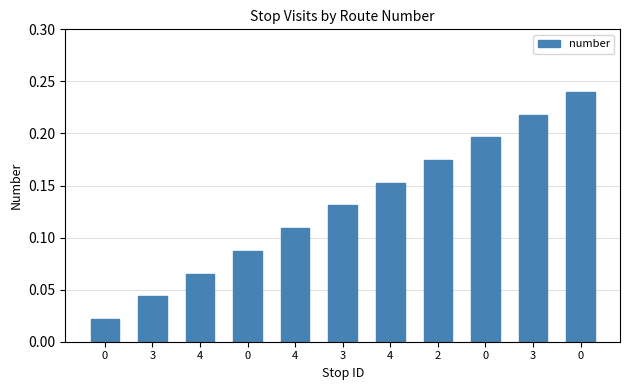

How many distinct data groups are displayed?

1